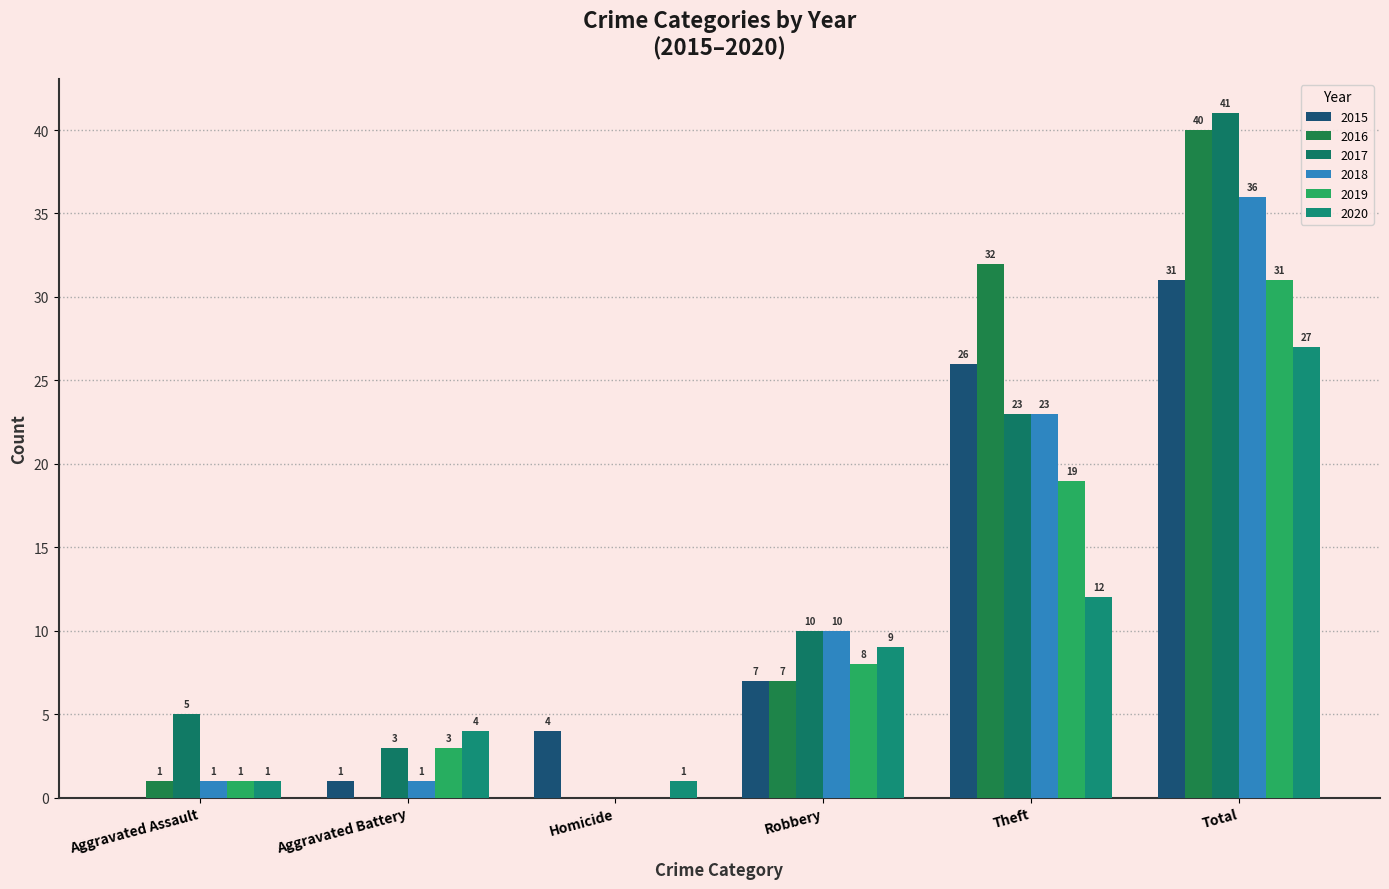

At which label does 2018 first exceed 10?

Theft